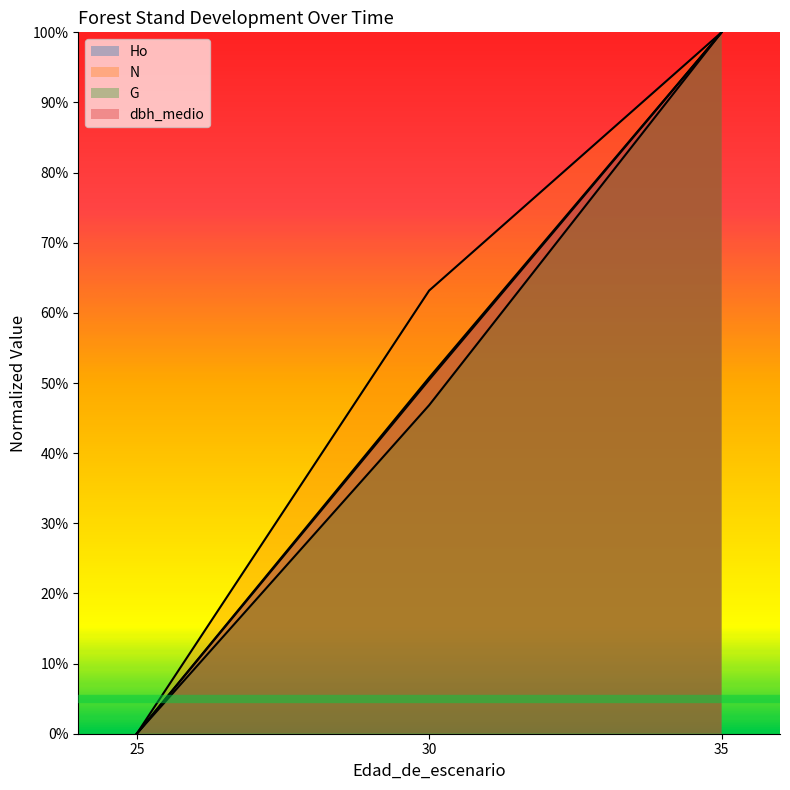

At which label is N closest to 0?

25